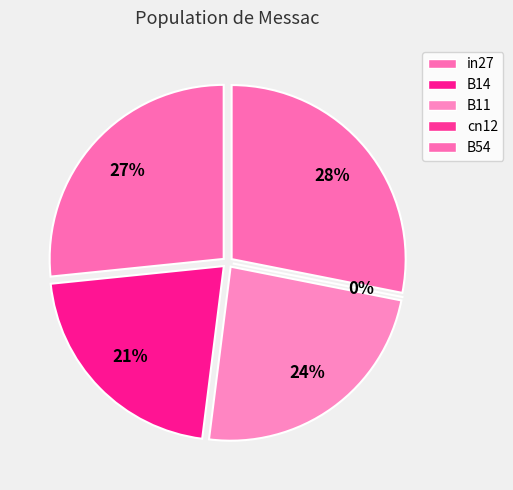

Which has a higher value, B54 or B11?

B54